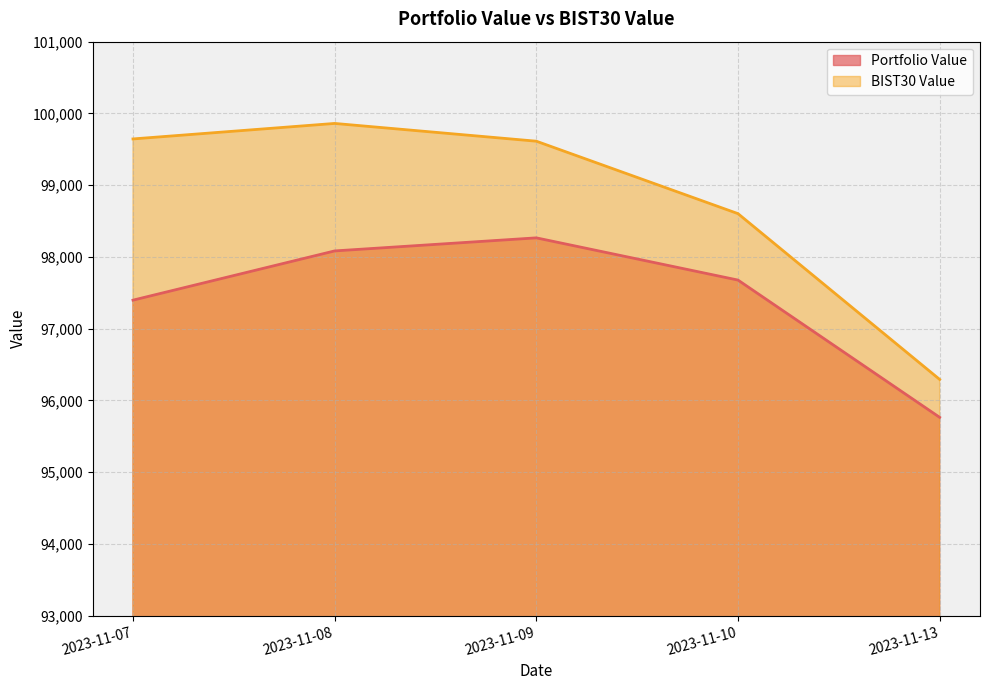

Reading left to right, list all the values displayed in this chart.

Portfolio Value: 97397.7	98083.8	98265.9	97677.6	95764.5
BIST30 Value: 99644.5	99860.5	99612.9	98603.3	96292.9